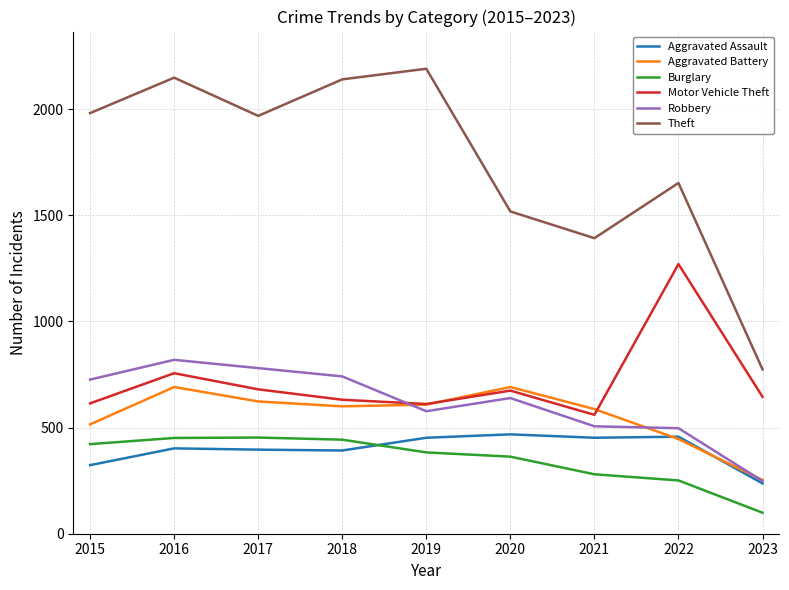

What are all the series names shown in the legend?

Aggravated Assault, Aggravated Battery, Burglary, Motor Vehicle Theft, Robbery, Theft